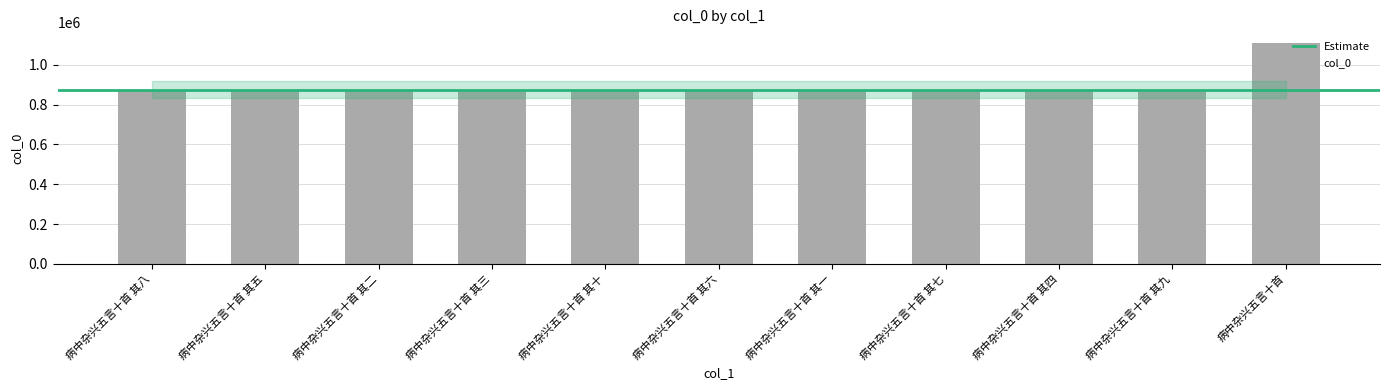

What is the average value?

896897